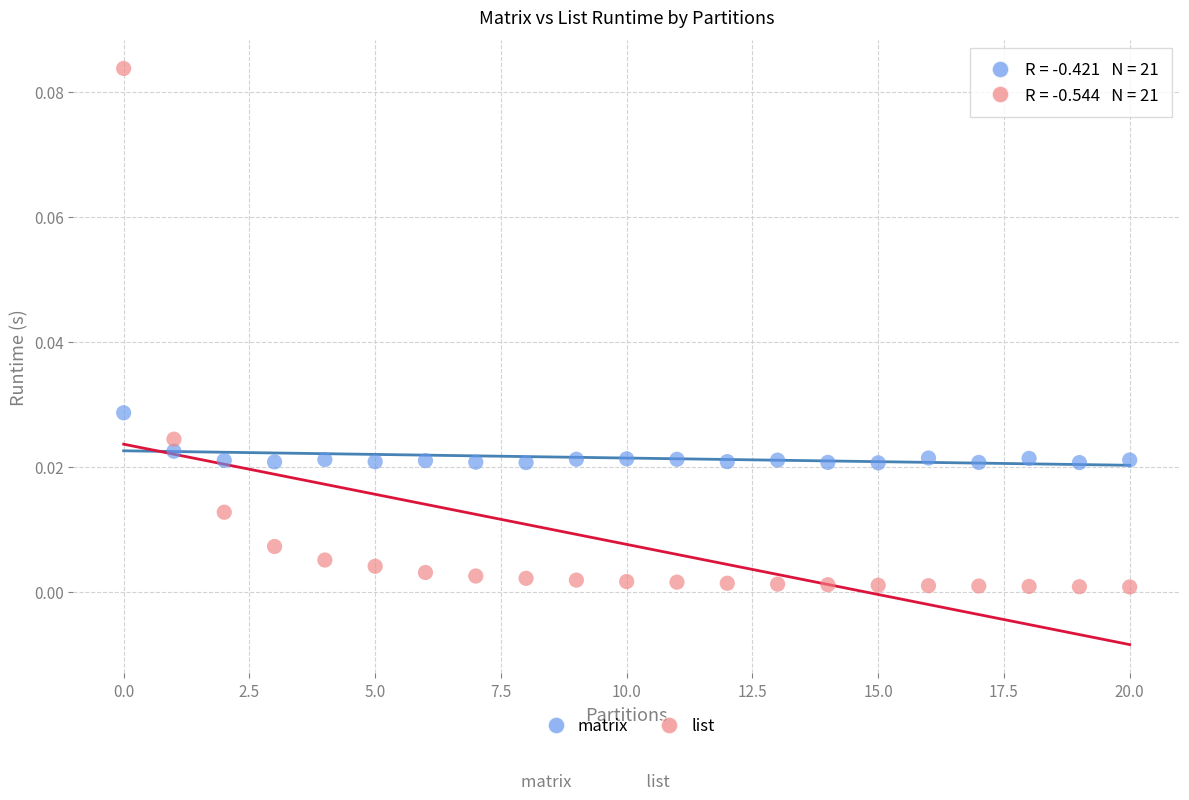

Which series contains the lowest Y value?

list